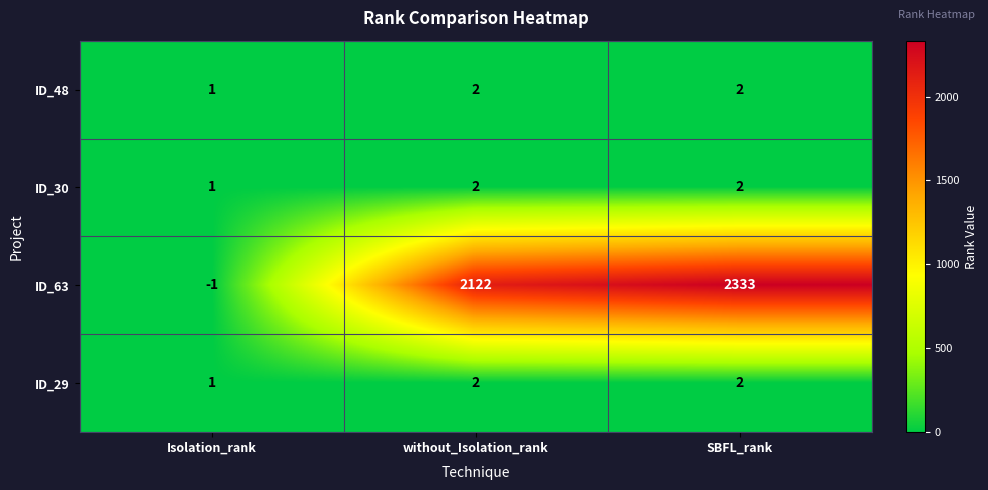

Which series has the largest range (max minus min)?

ID_63